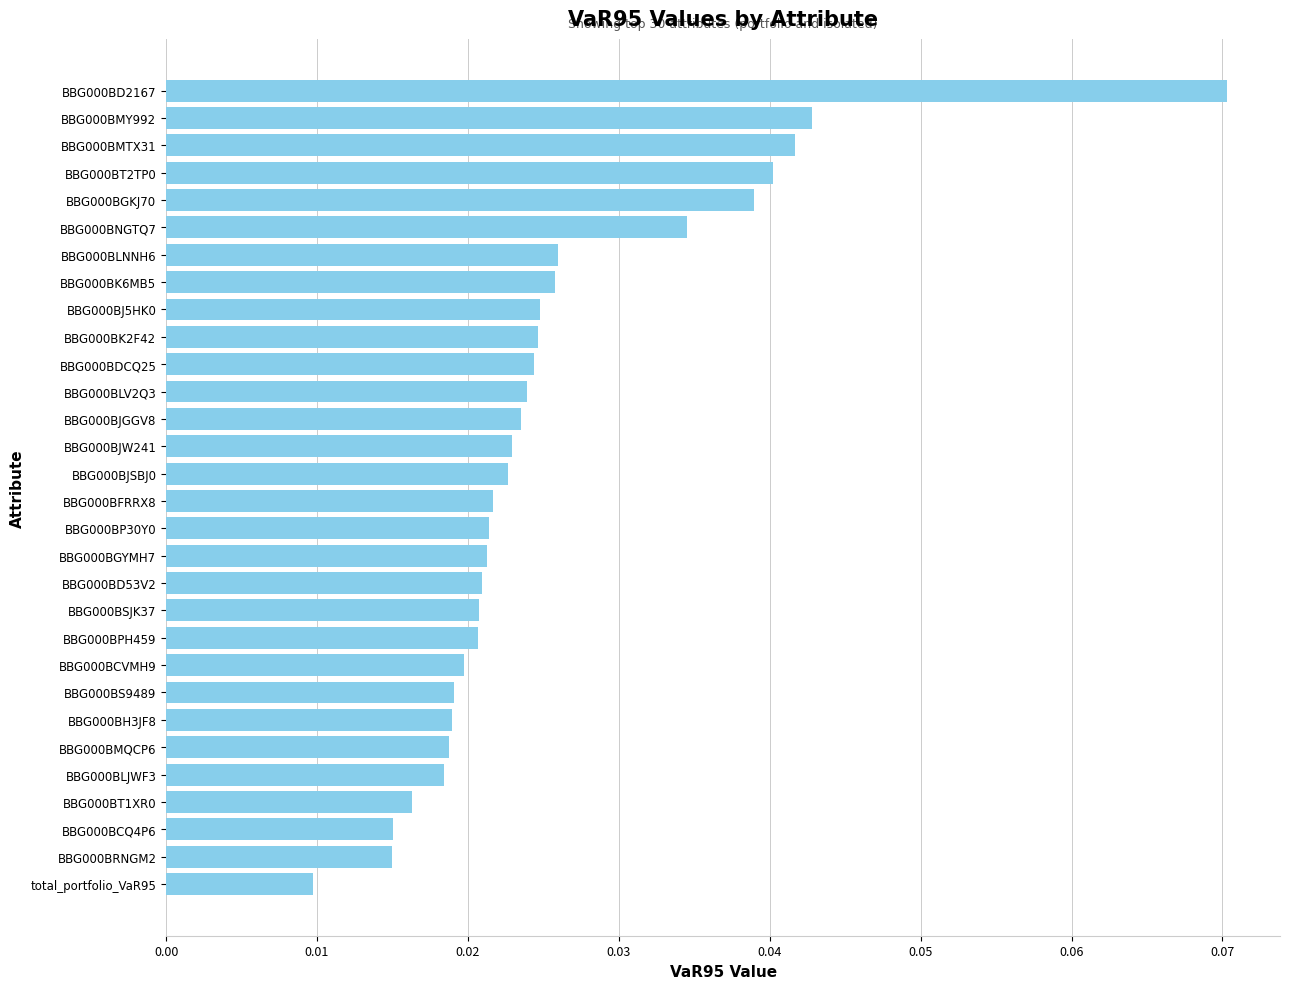

What is the sum of all values?

0.8